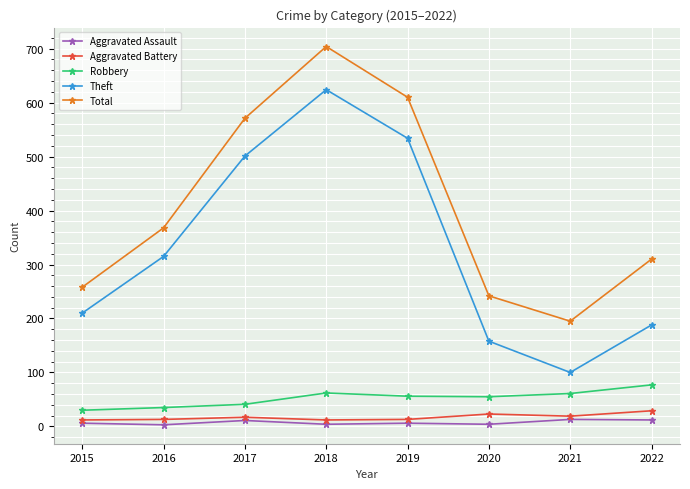

True or false: Aggravated Battery and Robbery cross at least once.

False